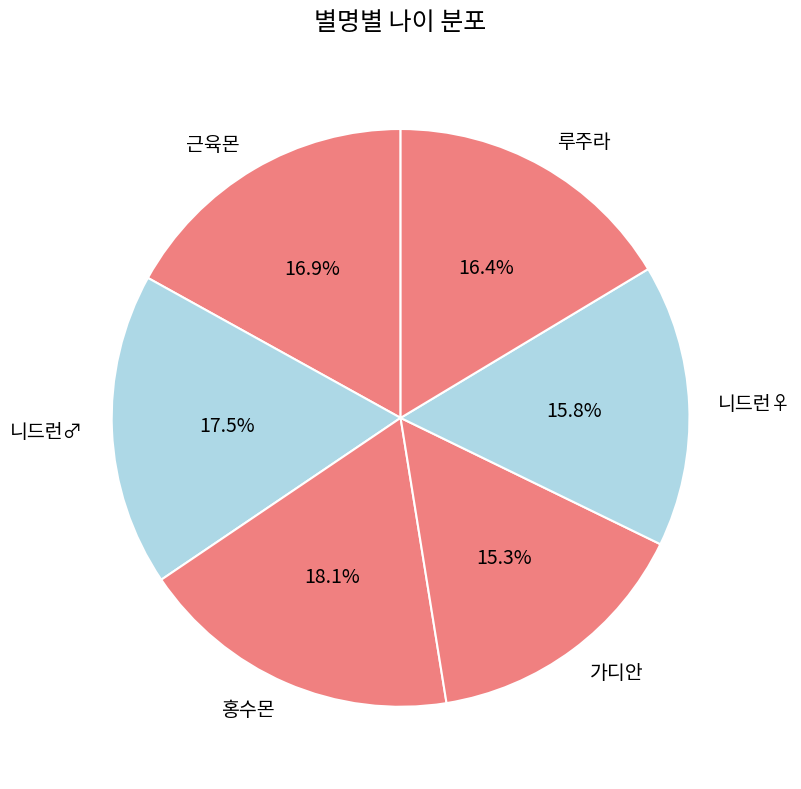

To the nearest percent, what is the average slice percentage?

17%